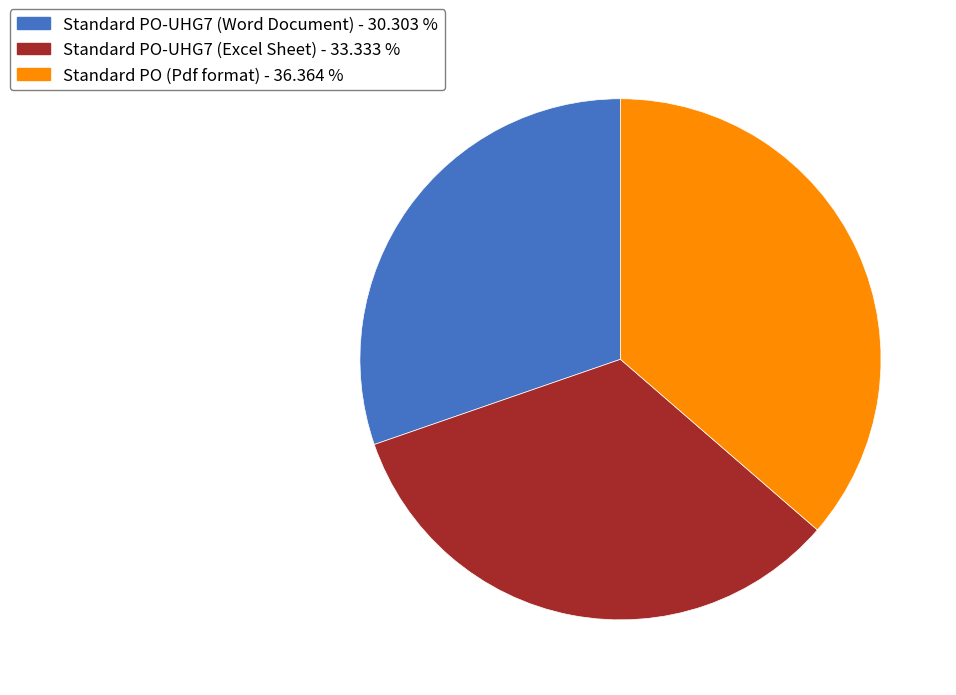

Between Standard PO-UHG7 (Word Document) - 30.303 % and Standard PO (Pdf format) - 36.364 %, which is larger?

Standard PO (Pdf format) - 36.364 %